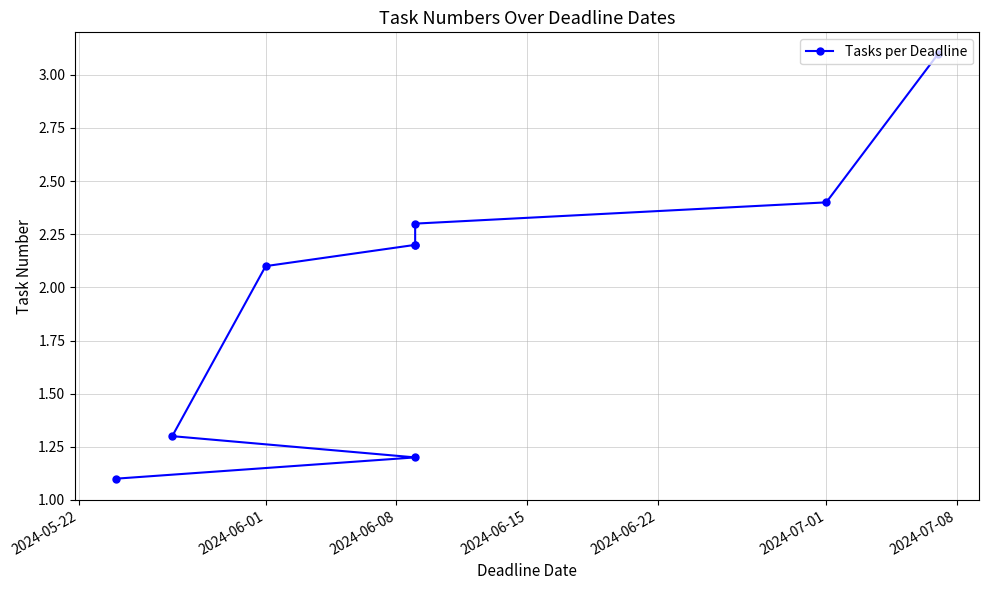

How many data points are less than 2?

3